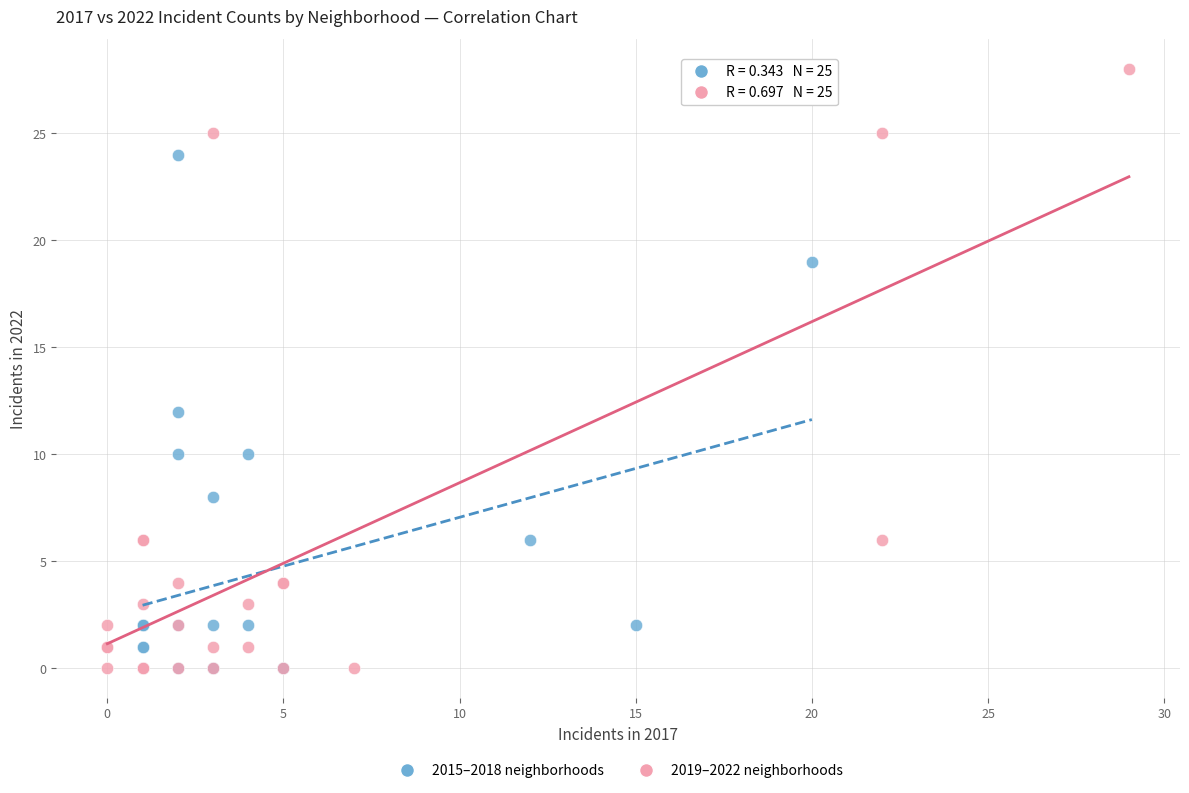

Which series reaches the maximum Y coordinate?

2019–2022 neighborhoods